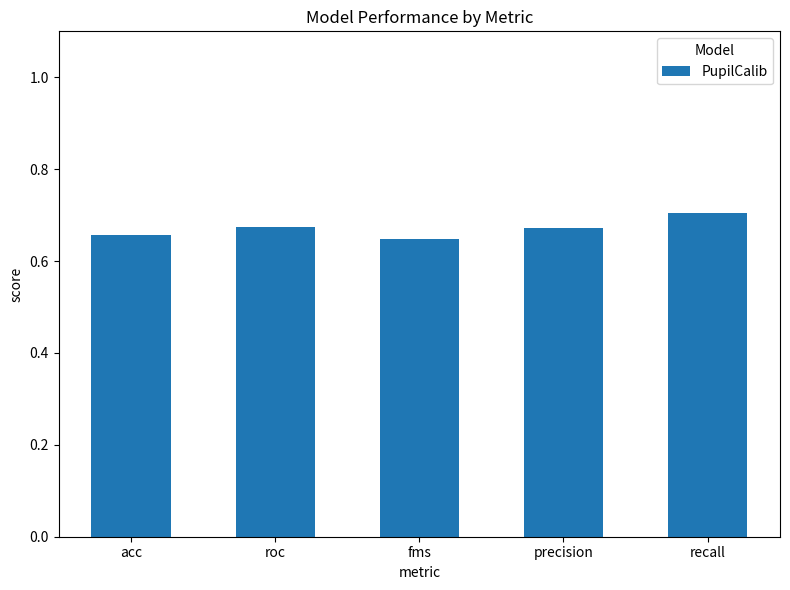

Which label corresponds to the largest value in the chart?

recall